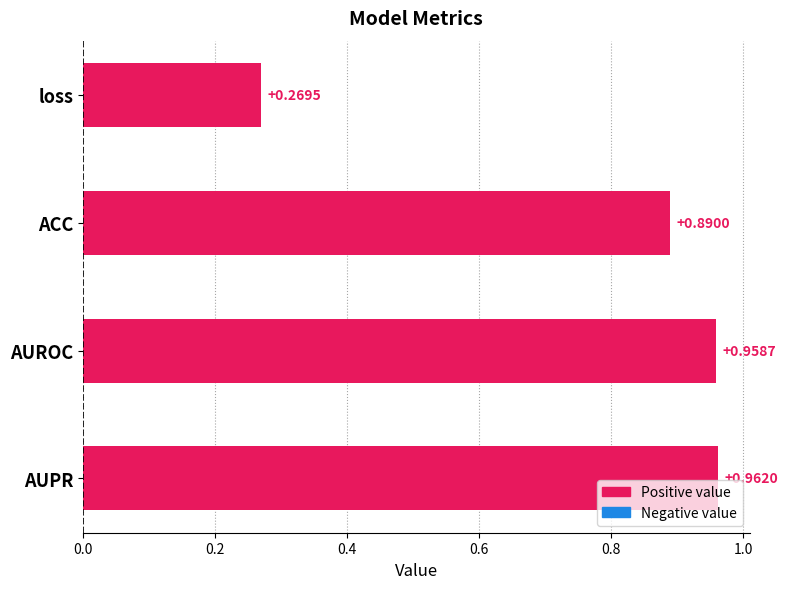

What is the change in value from loss to AUROC?

+0.7